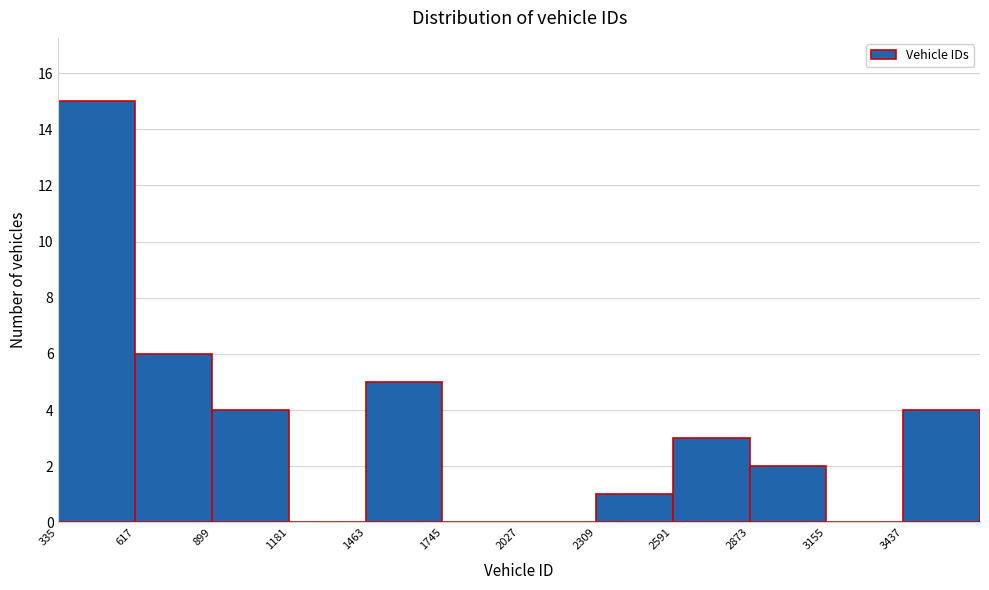

Reading left to right, list every bar in this chart as the range it spans on the x-axis followed by its height. Neither the bar edges nor the heights are printed on the chart, so give them approximately, as read against the axes.

350 to 600: 15
600 to 900: 6
900 to 1200: 4
1200 to 1450: 0
1450 to 1750: 5
1750 to 2050: 0
2050 to 2300: 0
2300 to 2600: 1
2600 to 2850: 3
2850 to 3150: 2
3150 to 3450: 0
3450 to 3700: 4